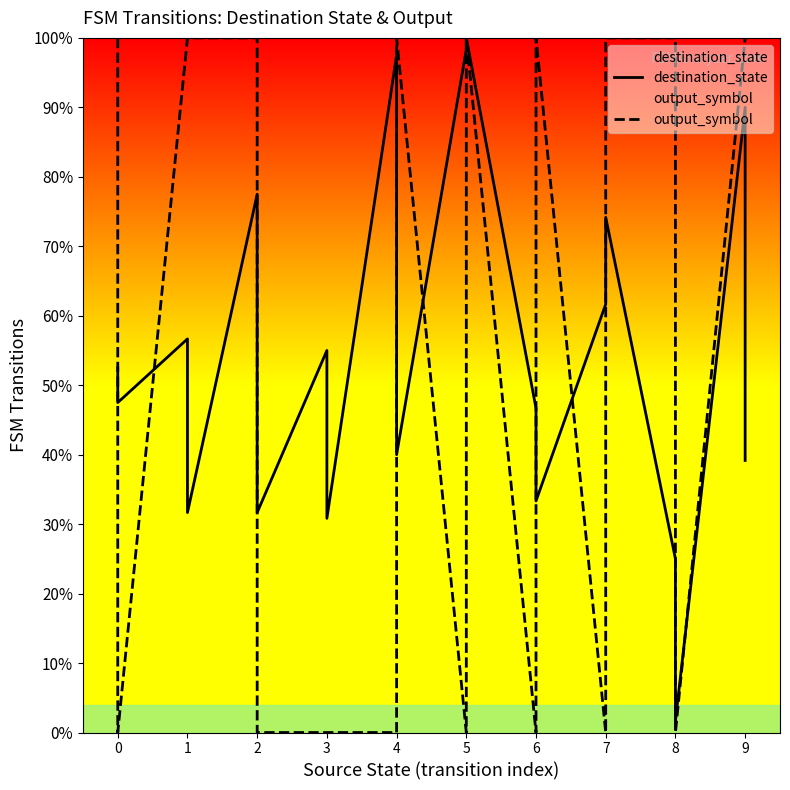

What is the greatest value displayed?

100.0